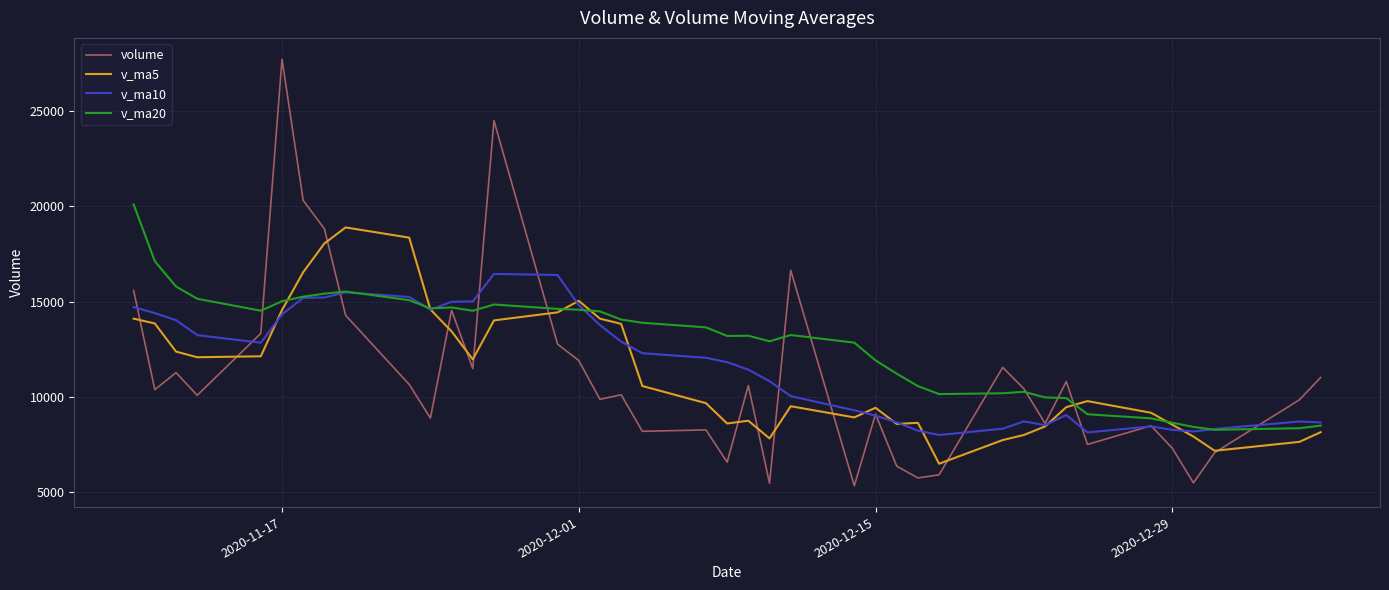

What is the smallest value displayed?

5343.7